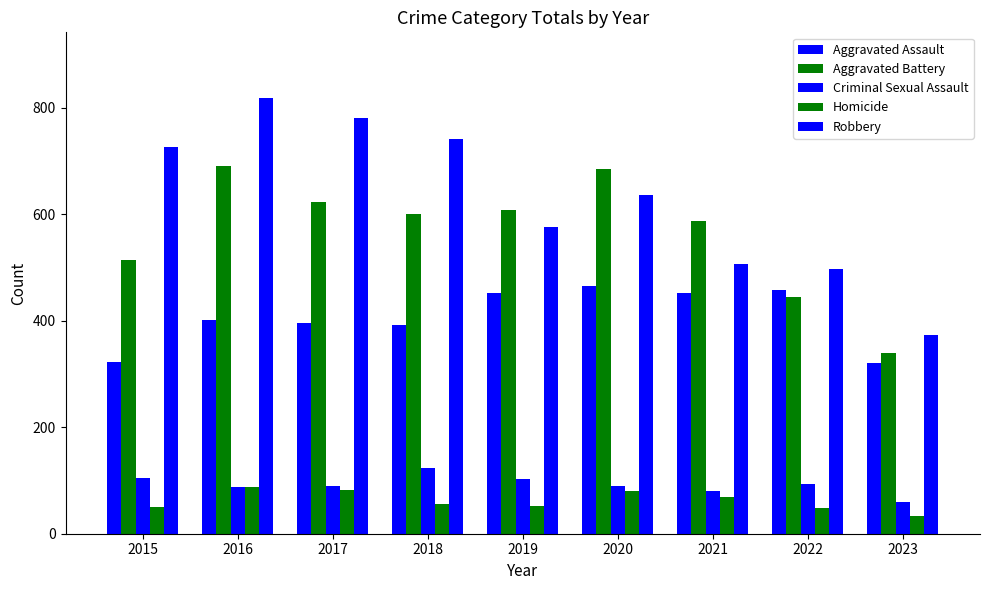

Does the chart contain stacked bars?

No